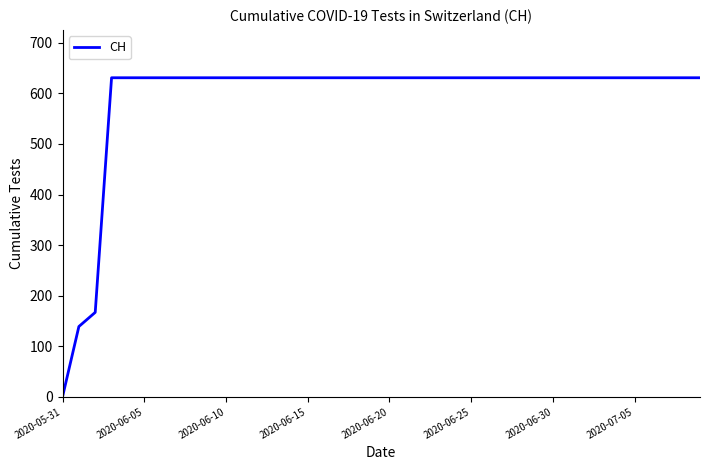

Count the number of categories in the chart.

40